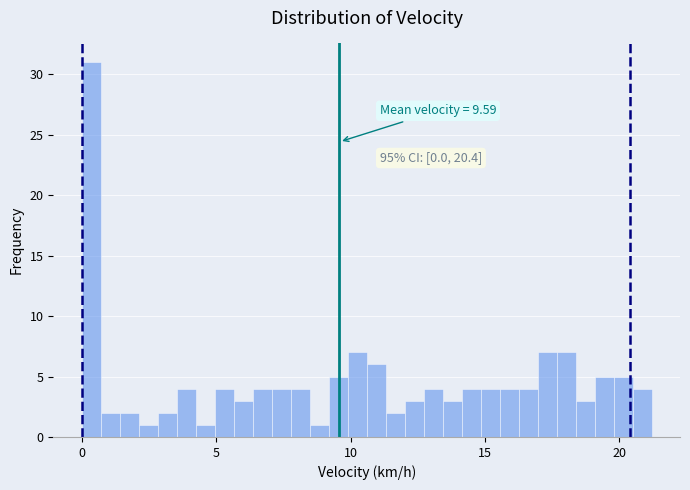

Around what value on the x-axis is the tallest bar? Give the approximate position of its centre, as read against the axis.

0.5